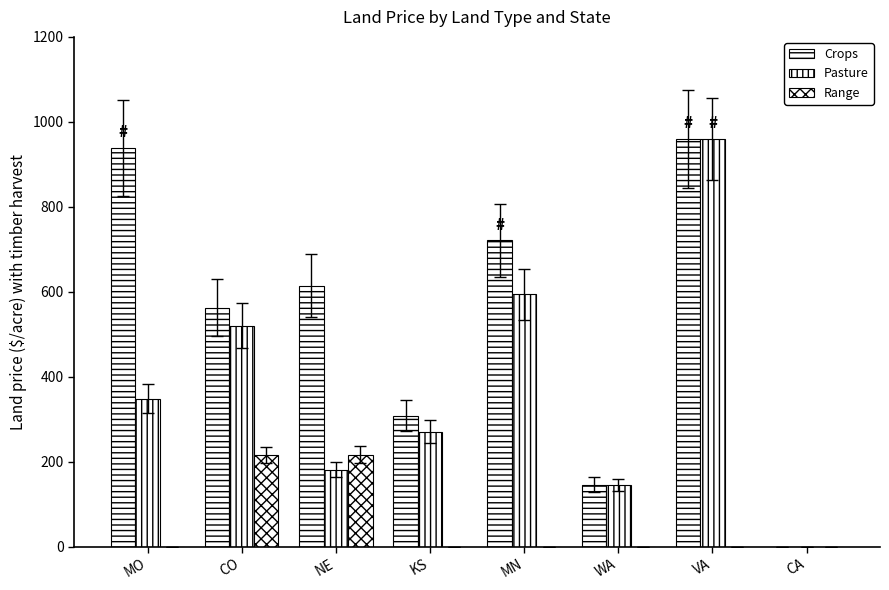

Are the bars grouped side by side (vs. stacked)?

Yes